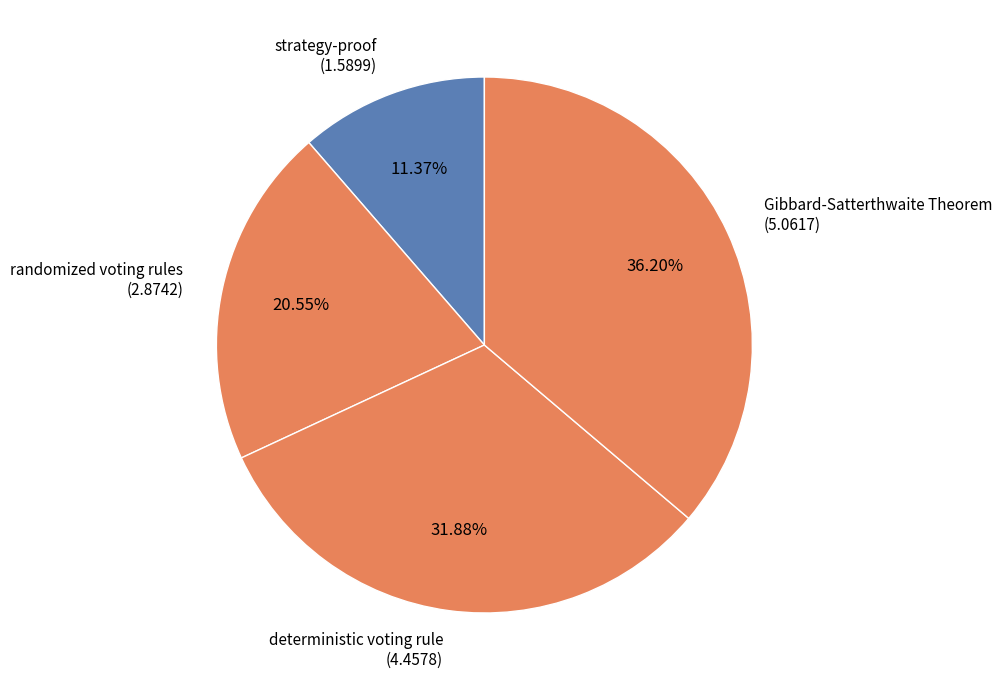

Between Gibbard-Satterthwaite Theorem and deterministic voting rule, which is larger?

Gibbard-Satterthwaite Theorem